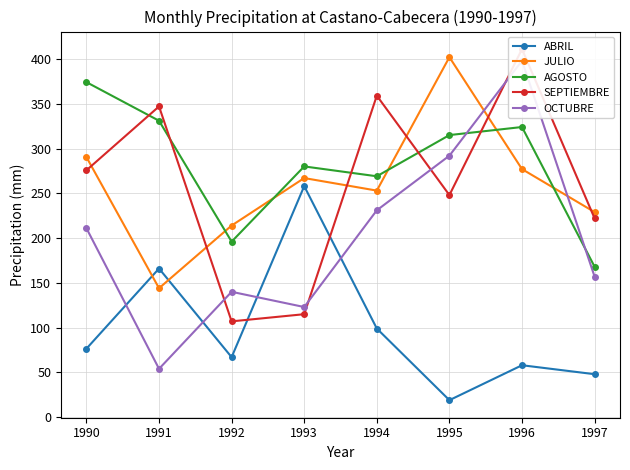

Which series has the widest spread of values?

OCTUBRE